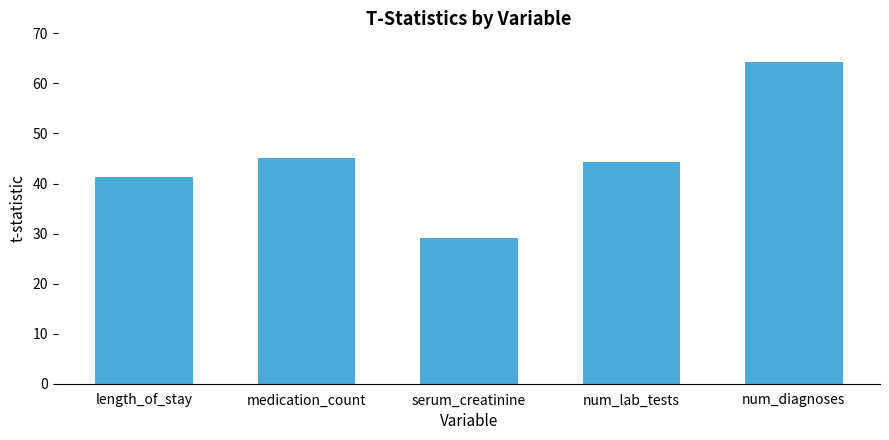

What is the sum of all values?

223.8